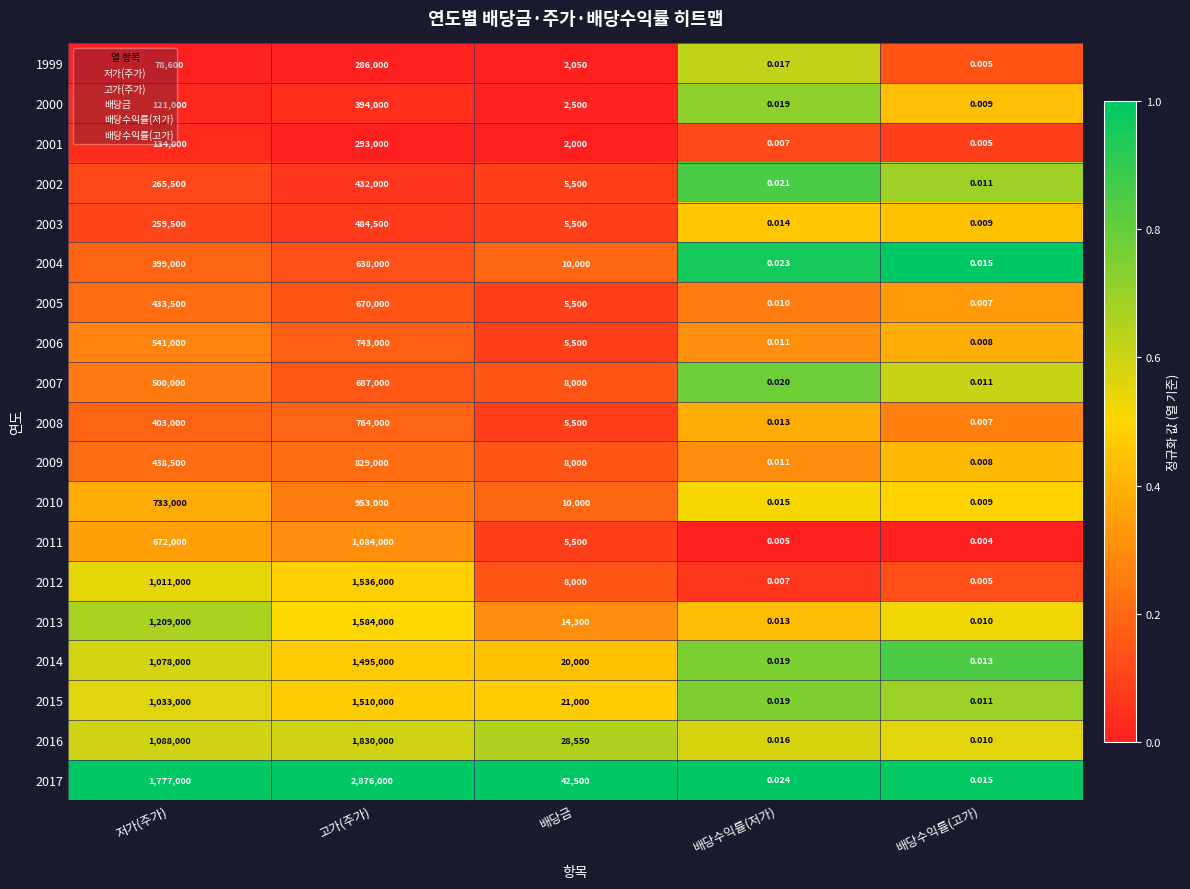

Where does the 2009 series first go above 8000?

저가(주가)